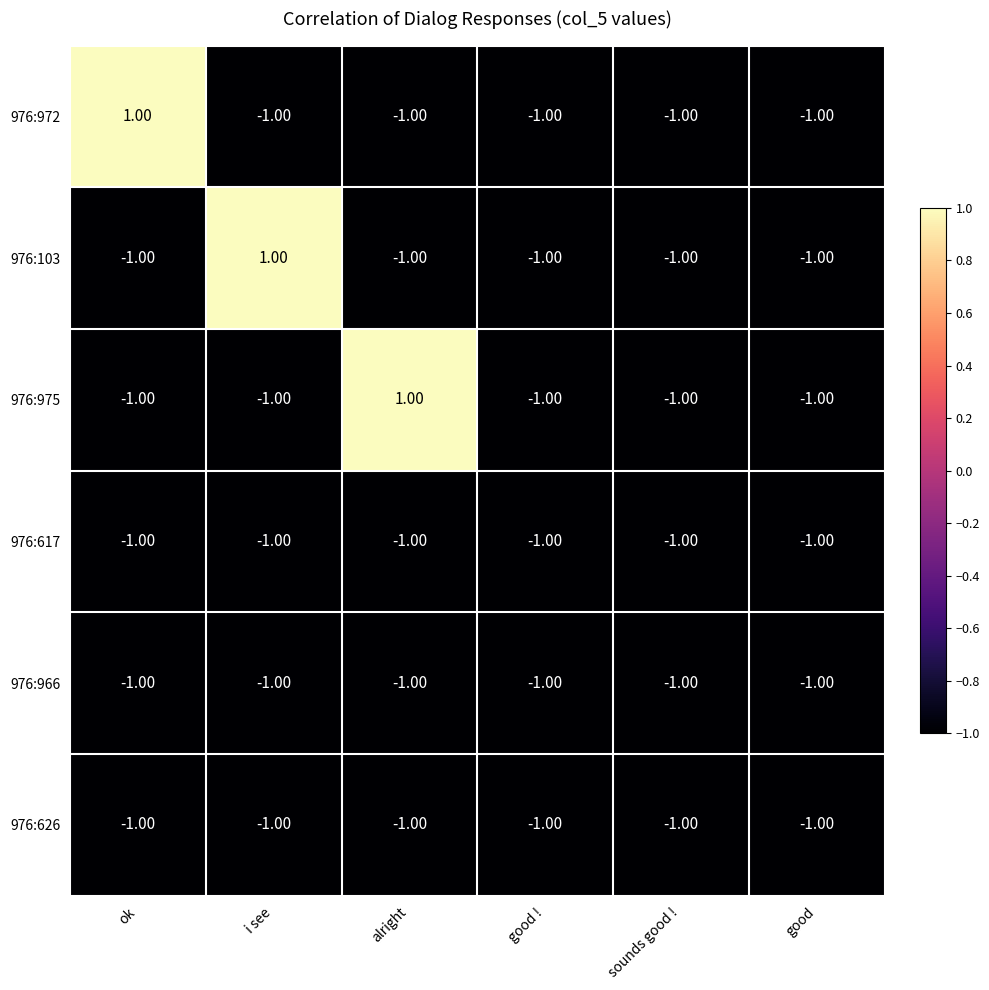

At how many categories does at least one series exceed 0?

3